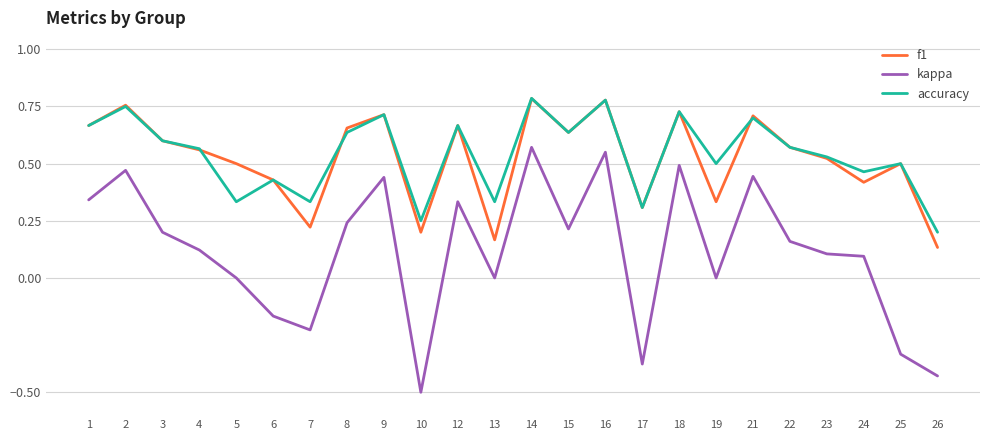

Which category has the lowest value across all series?

10